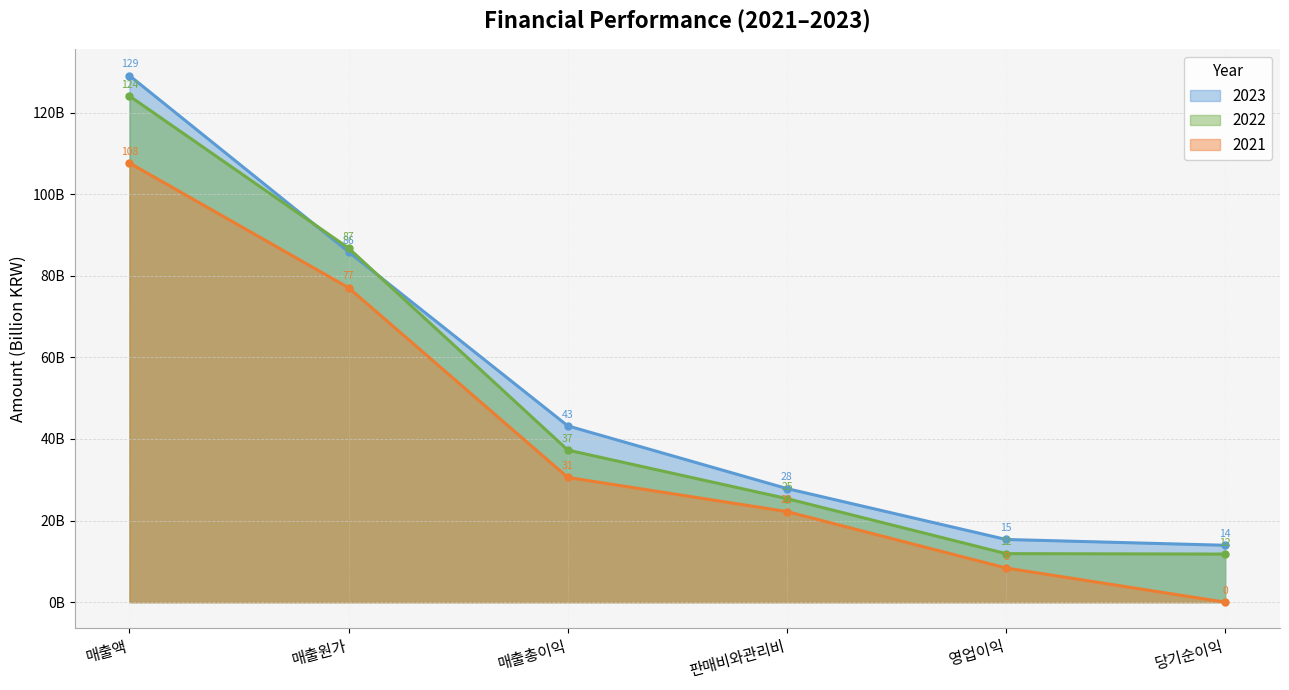

Reading right to left, extract all data points from this chart.

2023: 당기순이익=13.9	영업이익=15.4	판매비와관리비=27.8	매출총이익=43.2	매출원가=85.8	매출액=129.1
2022: 당기순이익=11.8	영업이익=11.9	판매비와관리비=25.4	매출총이익=37.3	매출원가=86.8	매출액=124.1
2021: 당기순이익=0.0	영업이익=8.4	판매비와관리비=22.2	매출총이익=30.6	매출원가=77.1	매출액=107.6